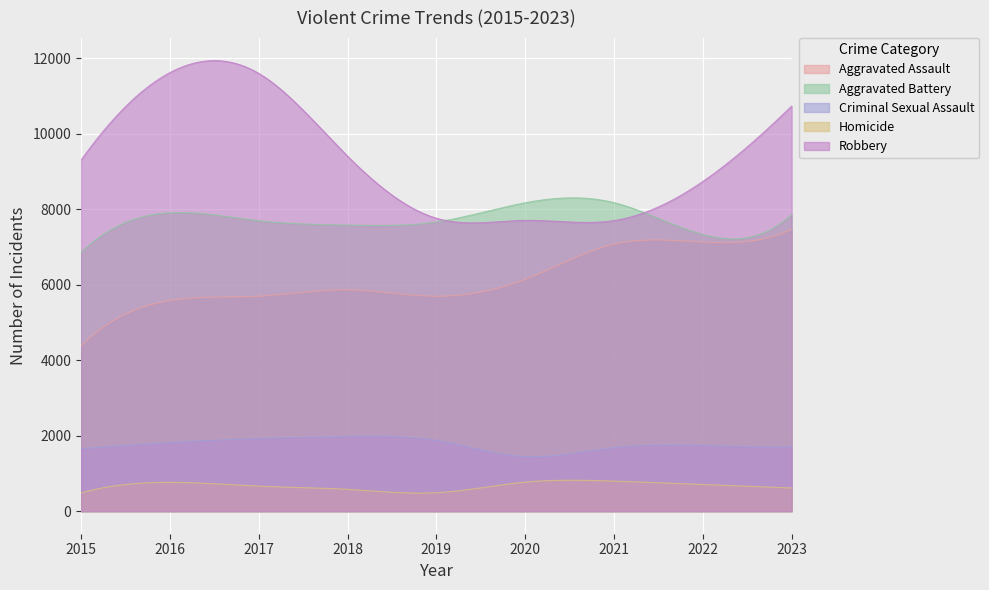

True or false: Homicide and Criminal Sexual Assault intersect in this chart.

False